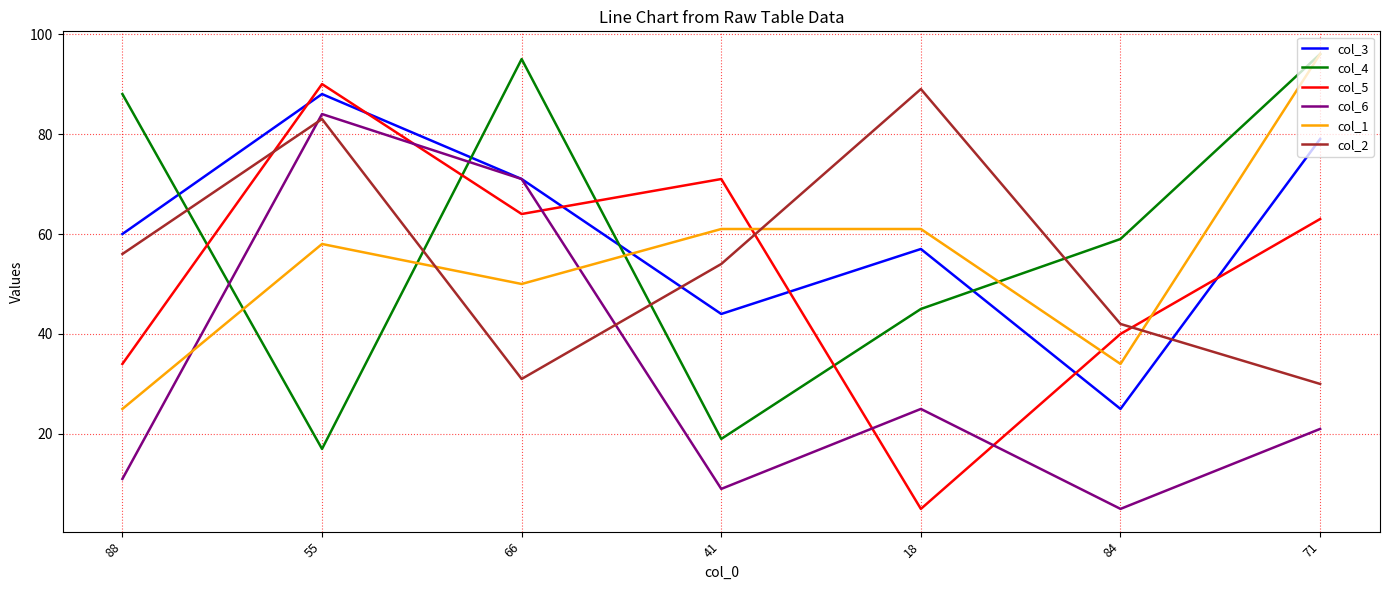

What position from the right is 41?

4